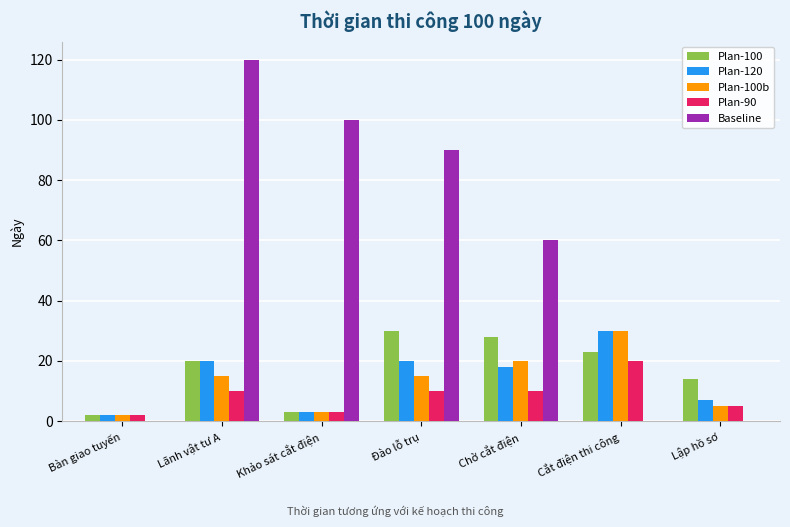

What are all the series names shown in the legend?

Plan-100, Plan-120, Plan-100b, Plan-90, Baseline